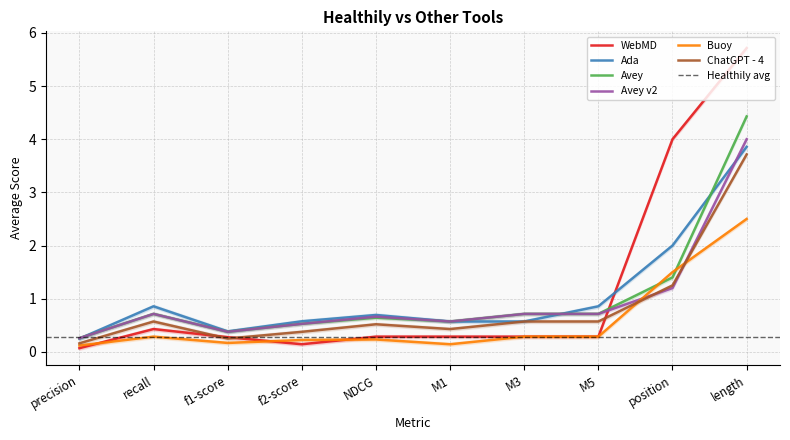

What is the total value across all series at f2-score?

2.4